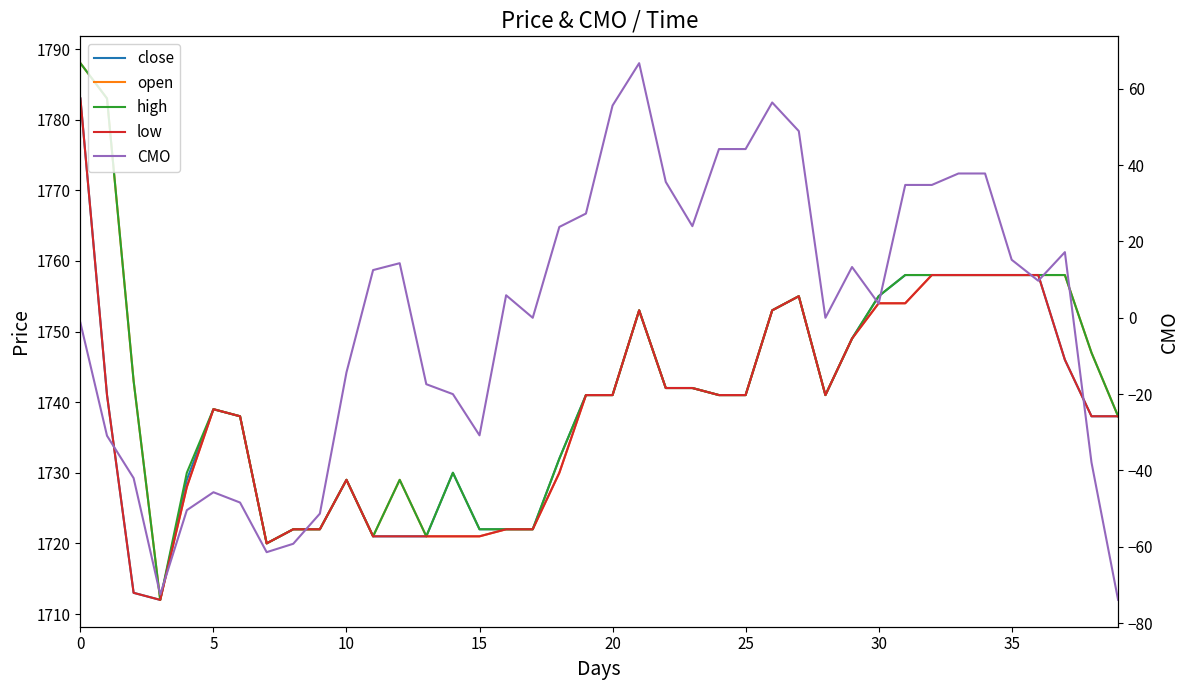

Which series has the widest spread of values?

CMO